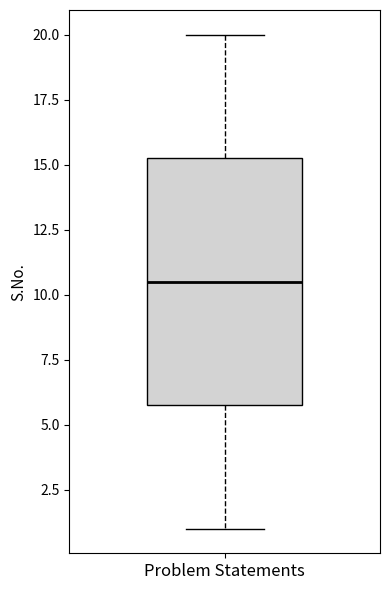

Read this box plot against the y-axis: the position of the median line, the range covered by the box, and the ends of both whiskers. The values are not printed on the chart, so give them approximately, as read against the axis.

median 10.5, box 6.0 to 15.5, whiskers 1.0 to 20.0